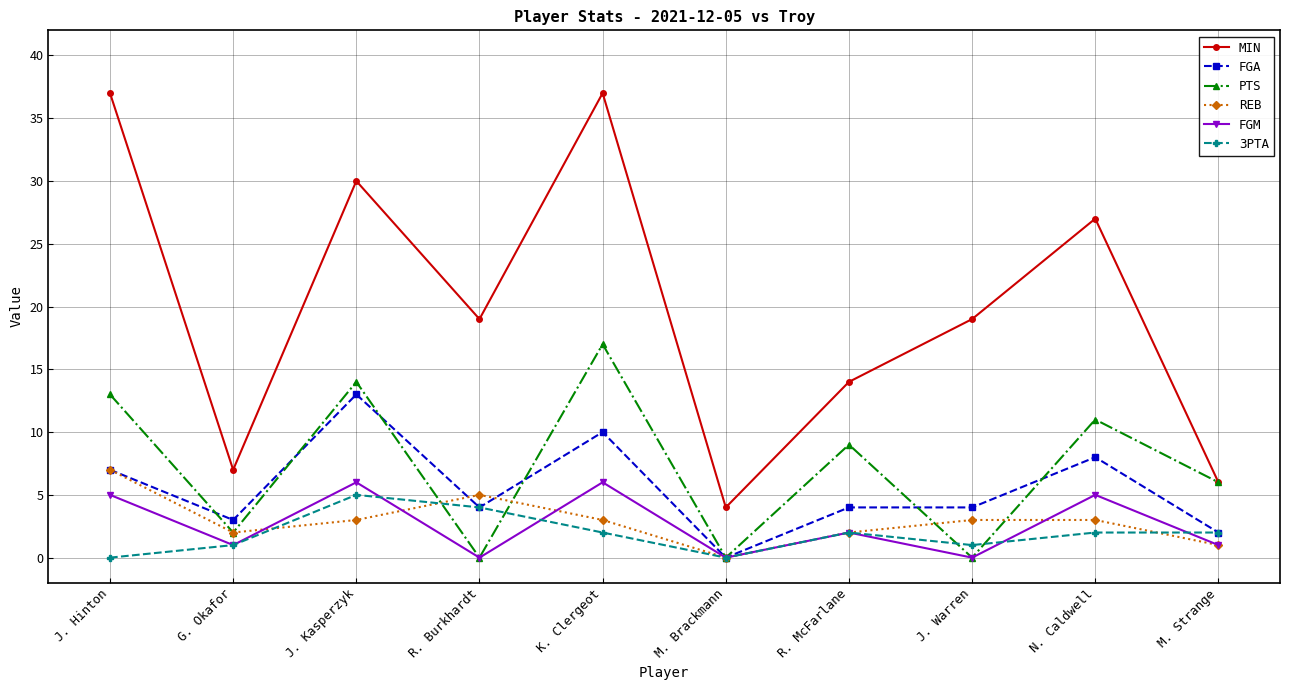

What position from the right is M. Brackmann?

5